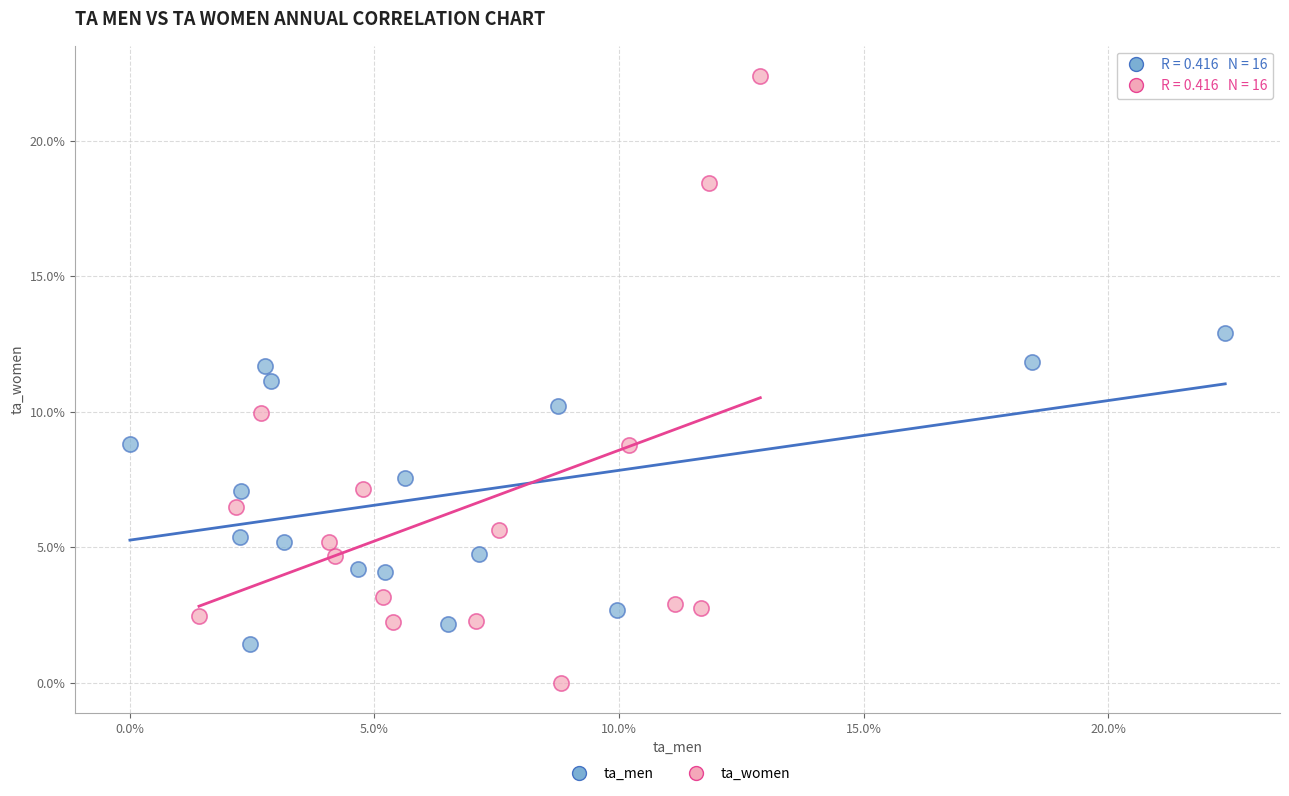

What are all the series names shown in the legend?

ta_men, ta_women